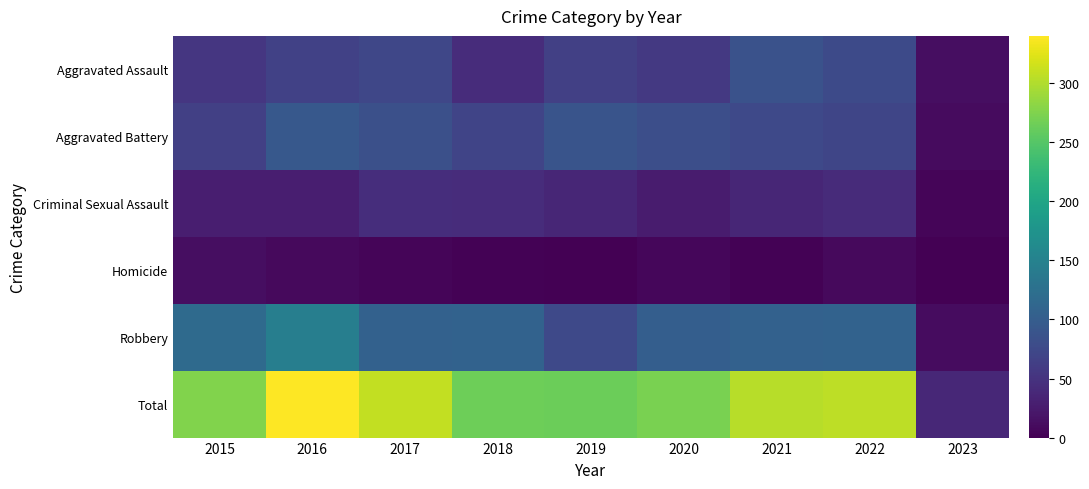

At how many categories does at least one series exceed 191?

8